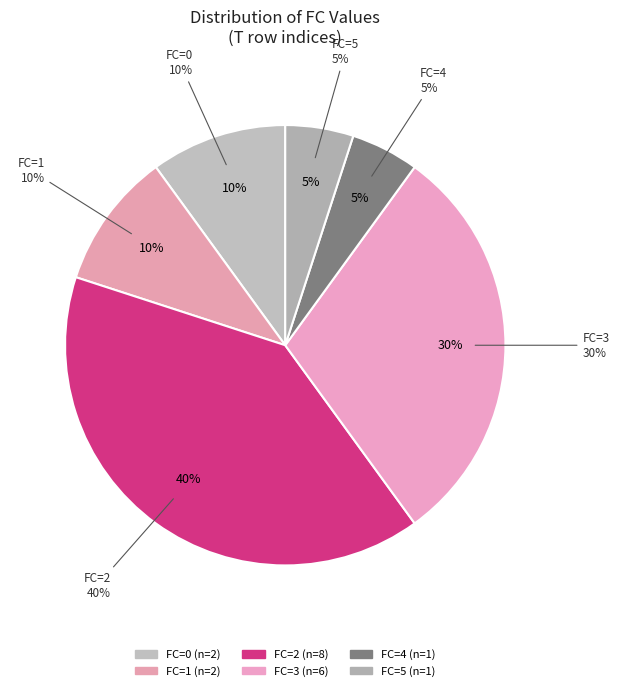

To the nearest percent, what is the average slice percentage?

17%